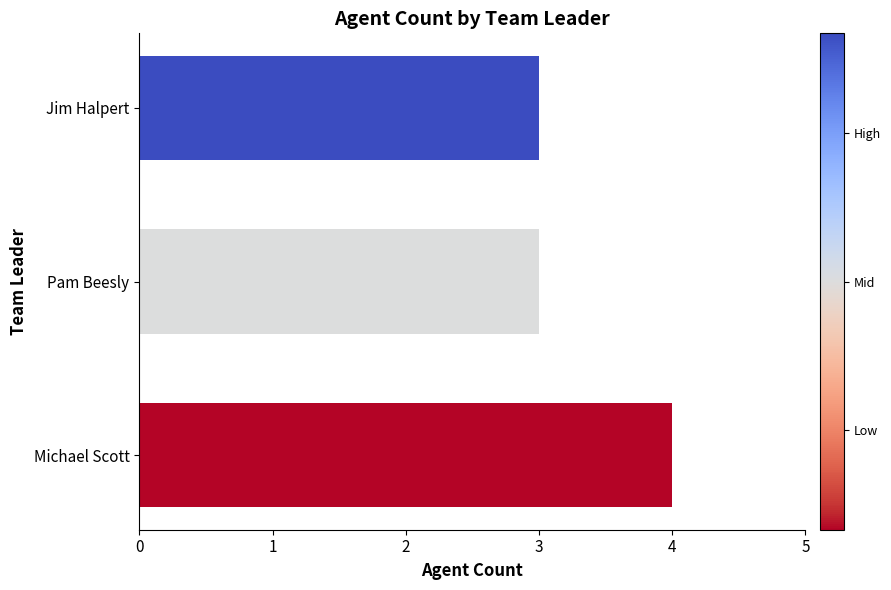

Is it true that the value at Jim Halpert is 4?

False